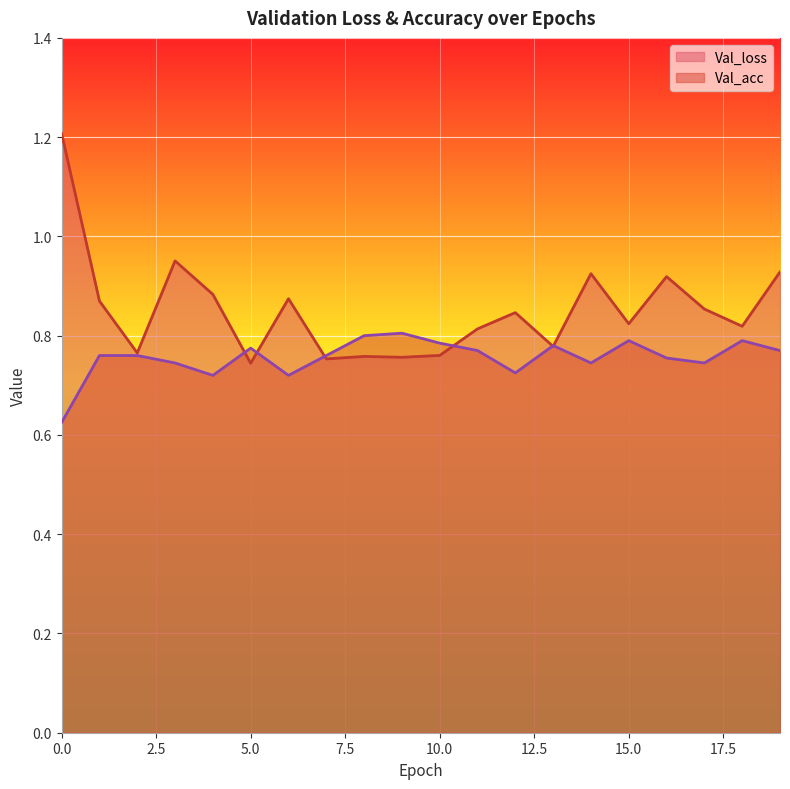

Rank the categories by Val_acc value from highest to lowest.

9, 8, 15, 18, 10, 13, 5, 11, 19, 1, 2, 7, 16, 3, 14, 17, 12, 4, 6, 0